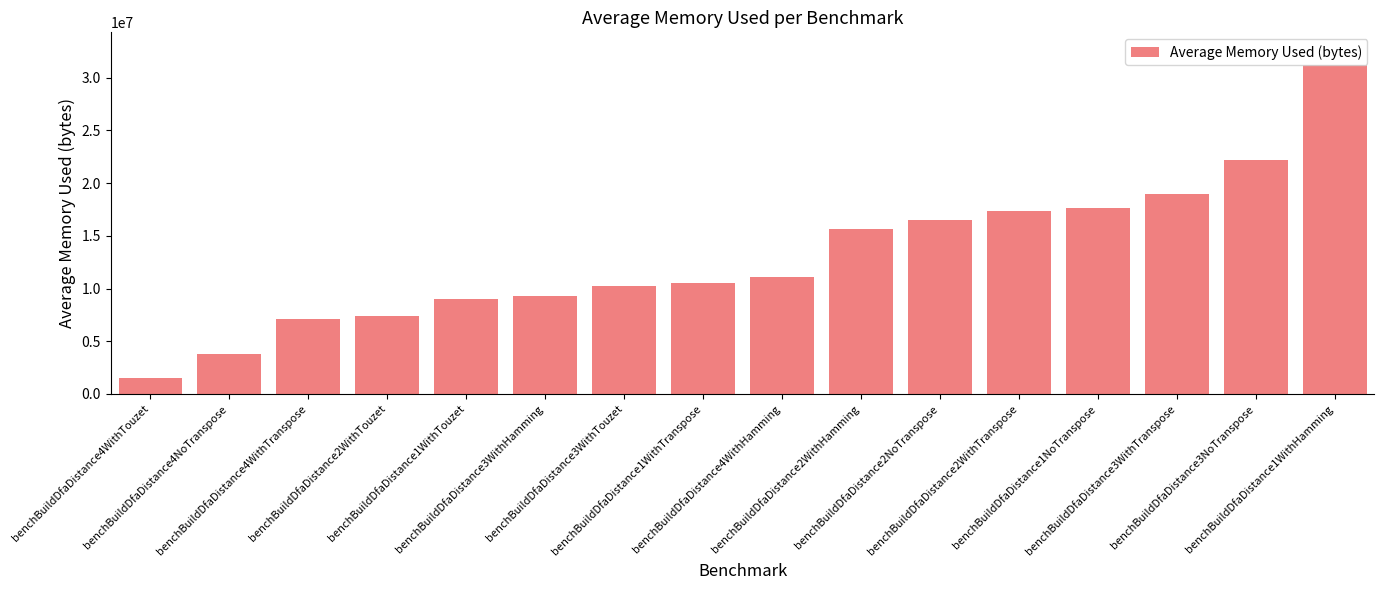

What is the difference between the values at benchBuildDfaDistance3WithTranspose and benchBuildDfaDistance2NoTranspose?

2398531.0